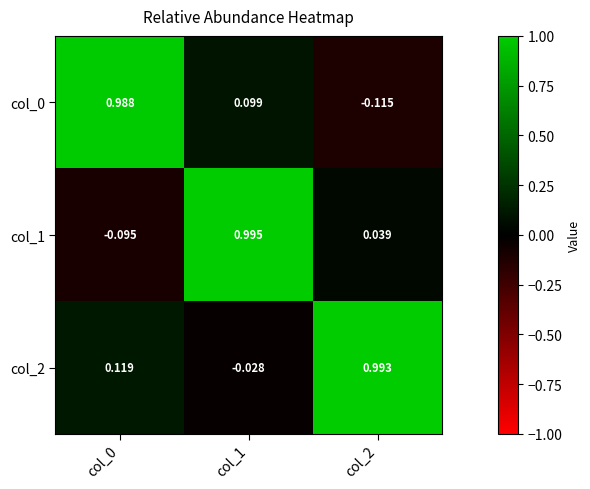

Is the value of col_2 at col_2 greater than the value of col_0 at col_0?

Yes